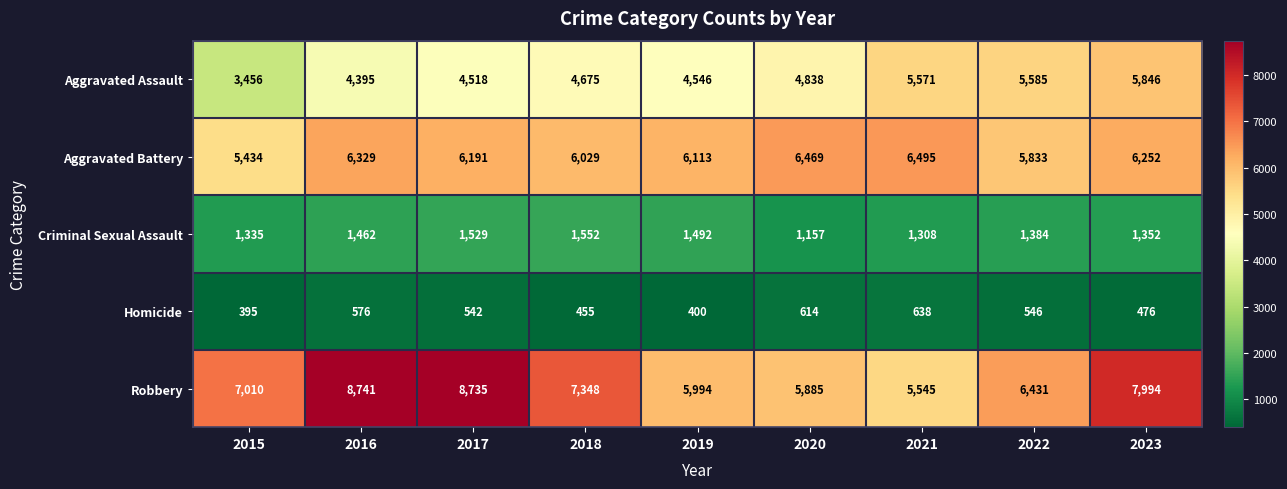

What is the lowest value of the Criminal Sexual Assault series?

1157